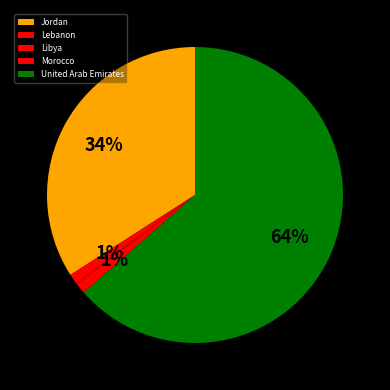

Count the number of slices in the pie.

5